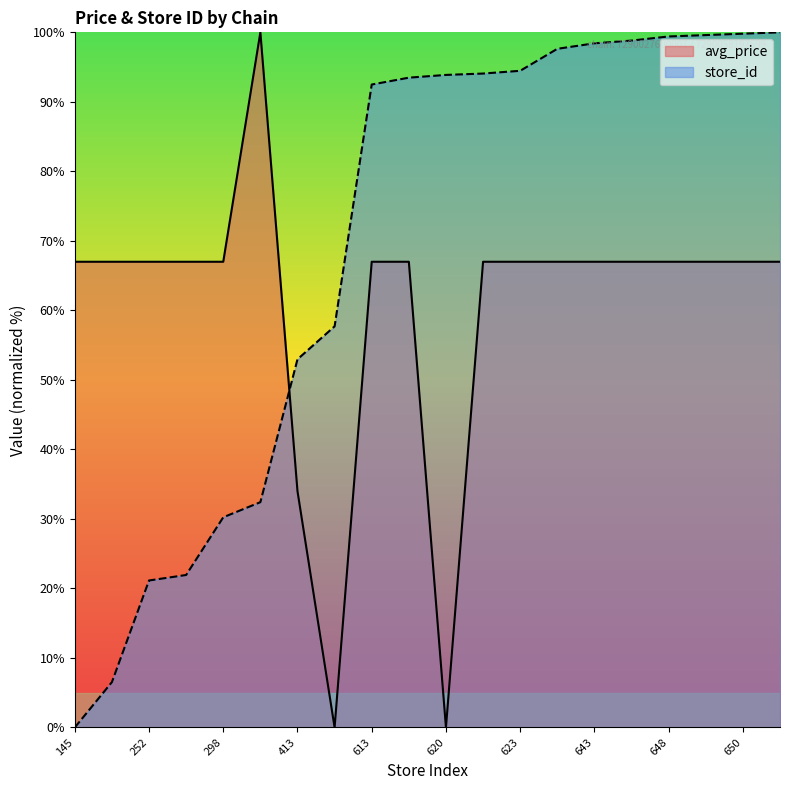

What are all the series names shown in the legend?

avg_price, store_id